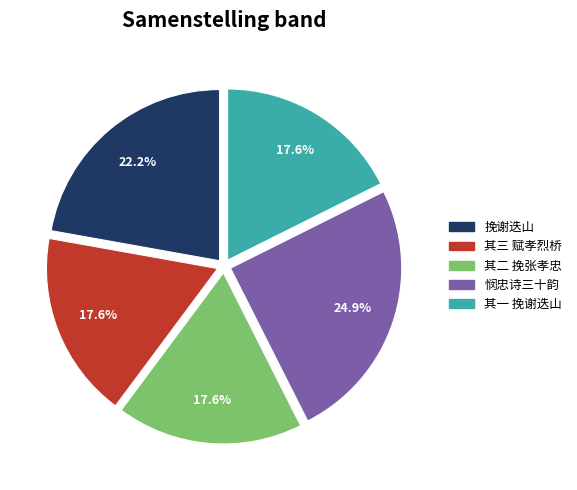

Does any single category account for the majority?

No